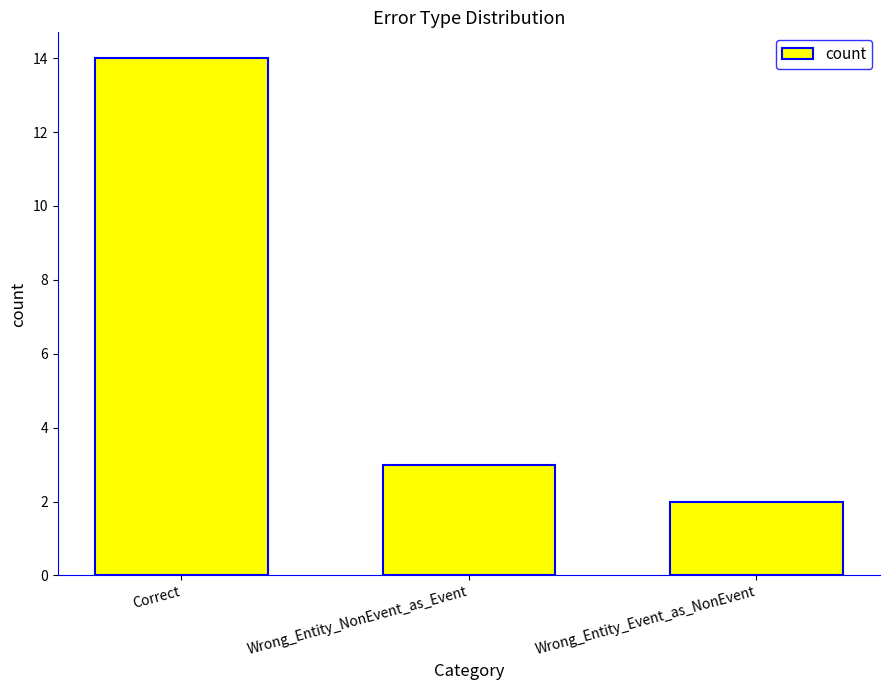

Reading left to right, list all the values displayed in this chart.

Correct=14	Wrong_Entity_NonEvent_as_Event=3	Wrong_Entity_Event_as_NonEvent=2